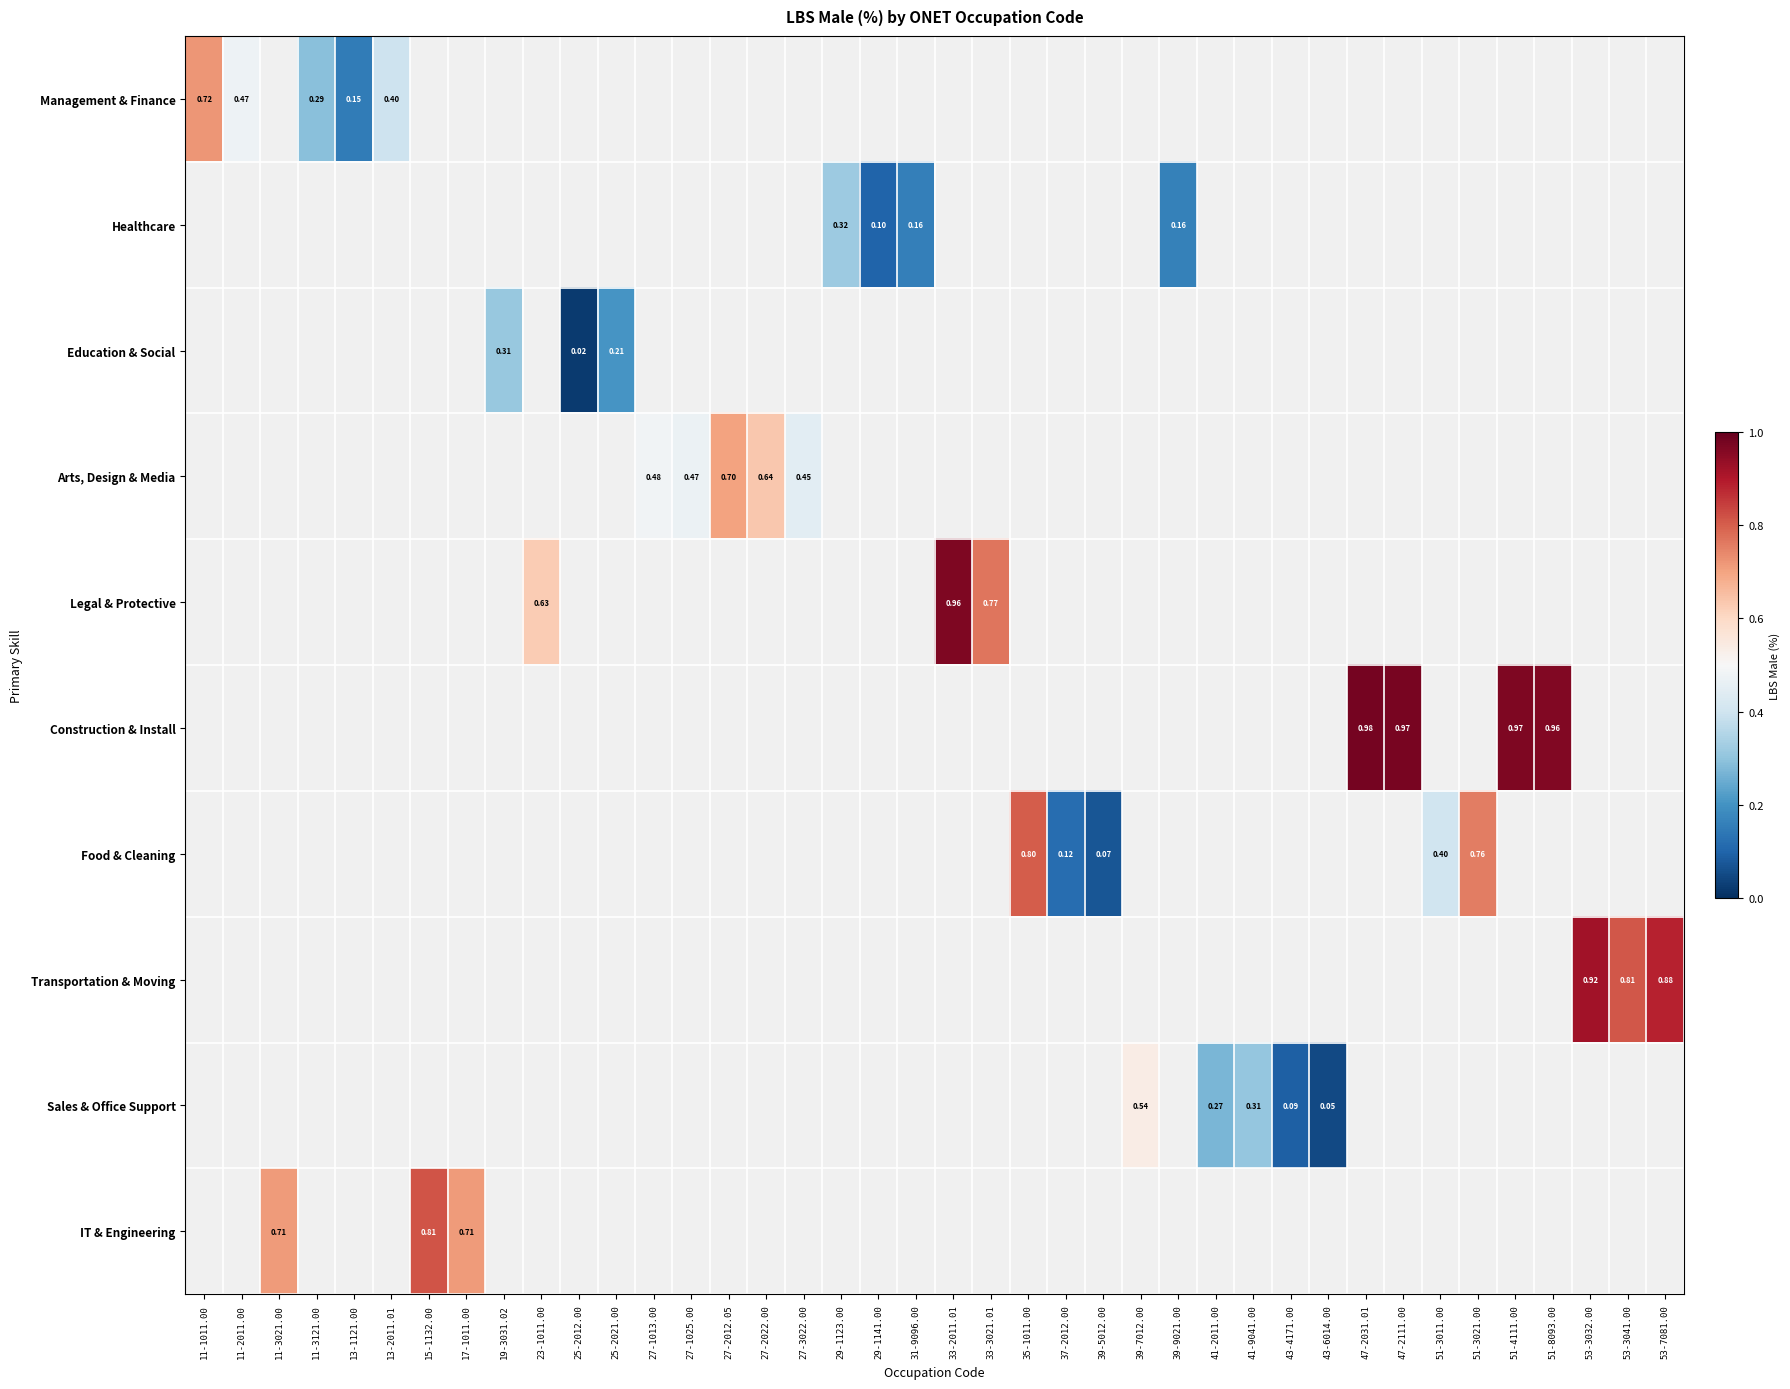

At 19-3031.02, list the series in order from smallest to largest.

Management & Finance, Healthcare, Education & Social, Arts, Design & Media, Legal & Protective, Construction & Install, Food & Cleaning, Transportation & Moving, Sales & Office Support, IT & Engineering